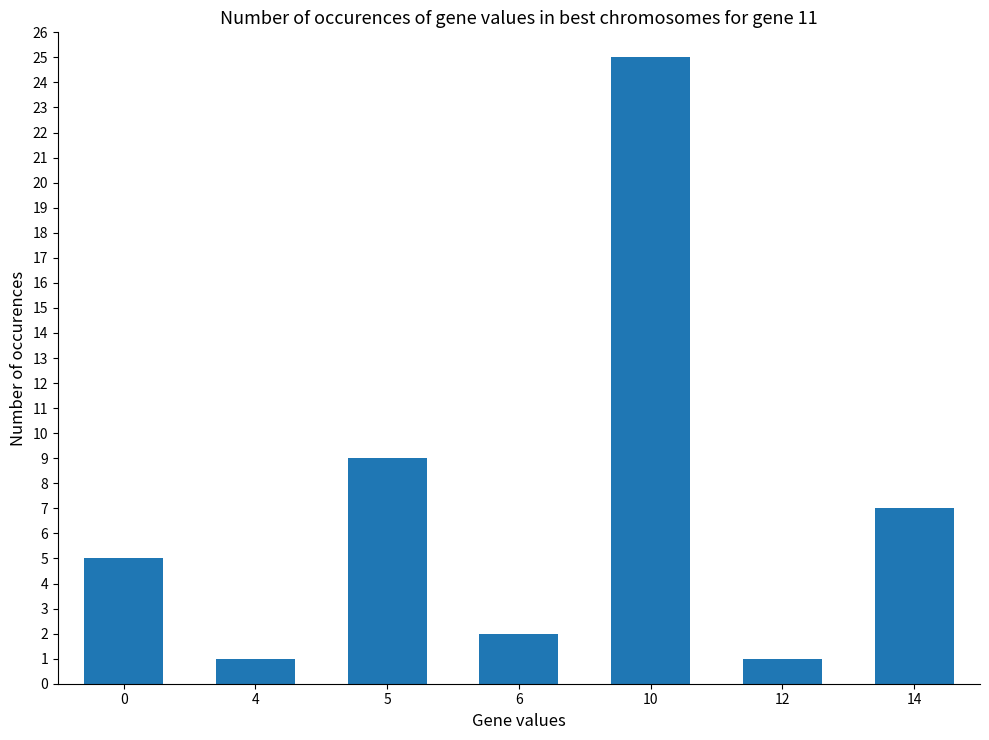

What is the ratio of the value at 5 to the value at 14?

1.3